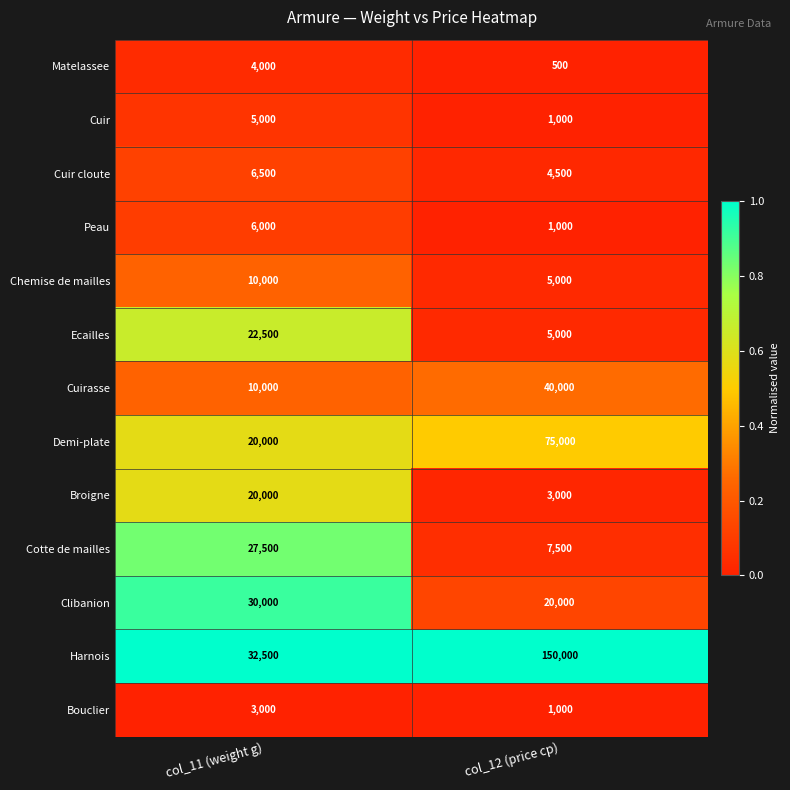

At which category is the sum across all series the highest?

col_12 (price cp)